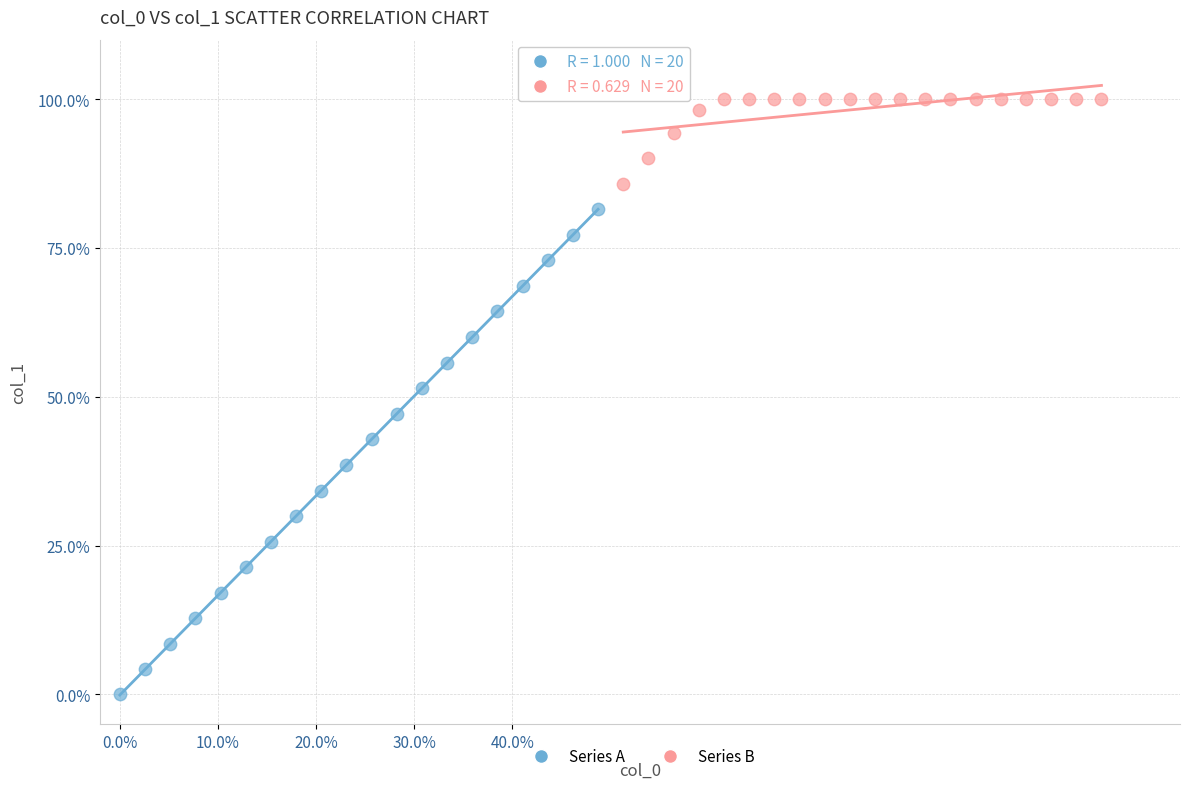

Which series has the largest Y range (max minus min)?

Series A